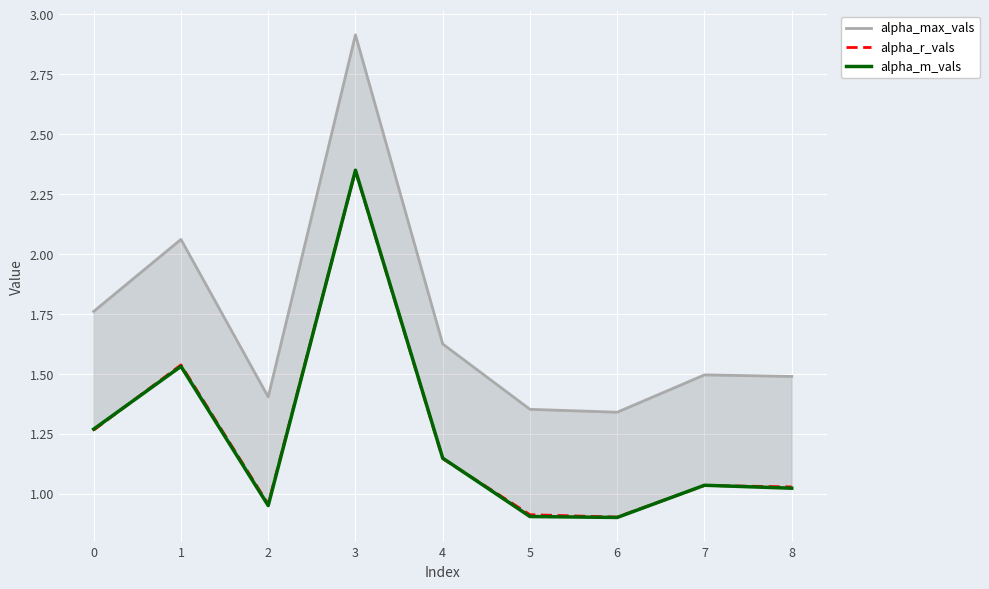

Which category has the highest value in the alpha_m_vals series?

3